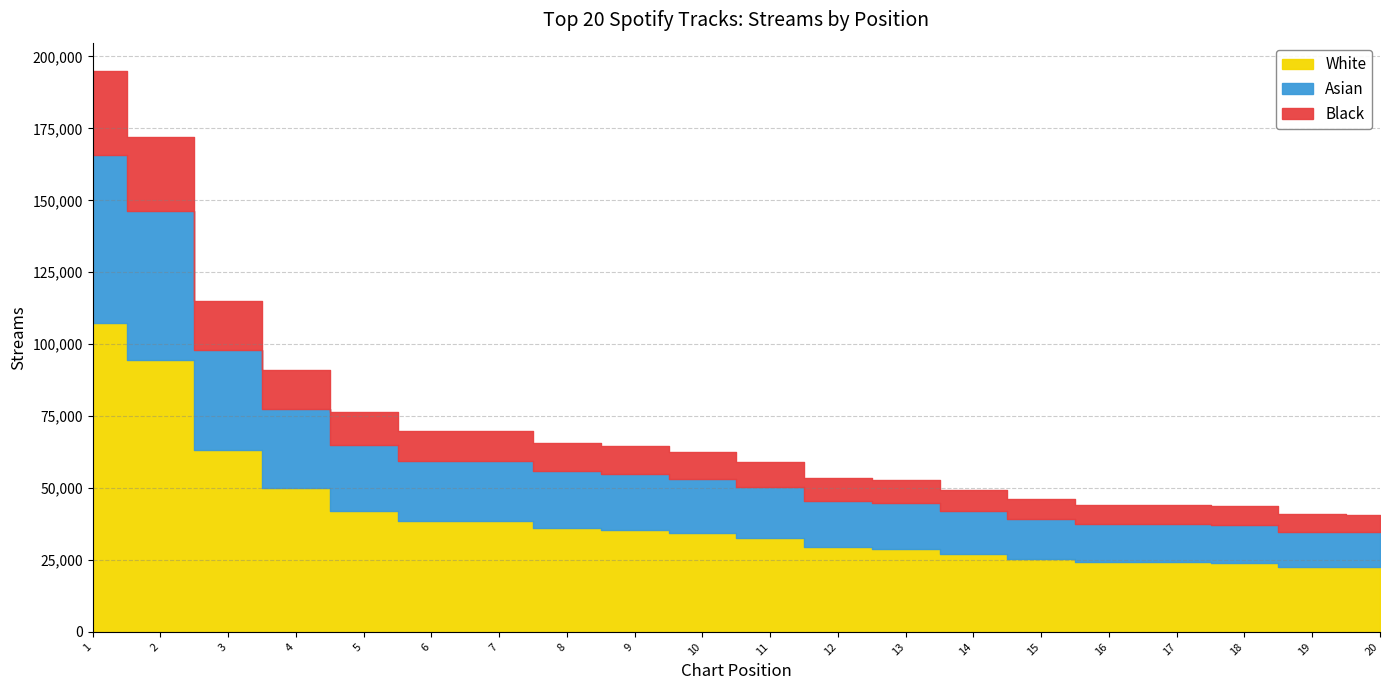

Reading right to left, what are all the values shown in this chart?

20=40769	19=40979	18=43736	17=44205	16=44214	15=46111	14=49276	13=52697	12=53388	11=59139	10=62588	9=64500	8=65690	7=69877	6=69949	5=76452	4=90990	3=115097	2=171961	1=195036